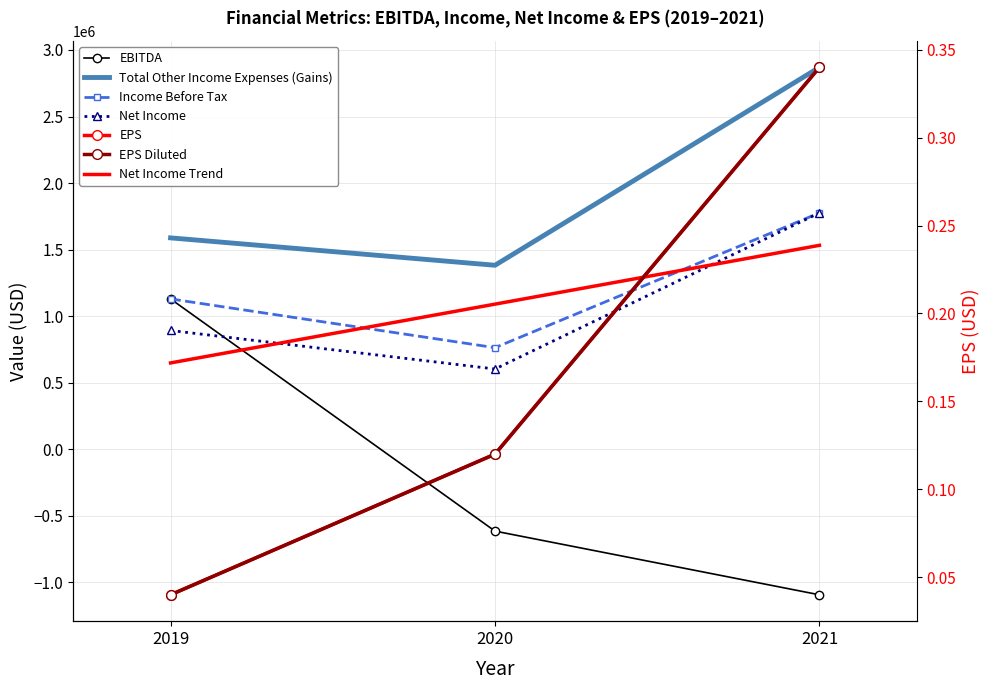

What is the value of the Income Before Tax point at the 2nd from the left?

763223.0